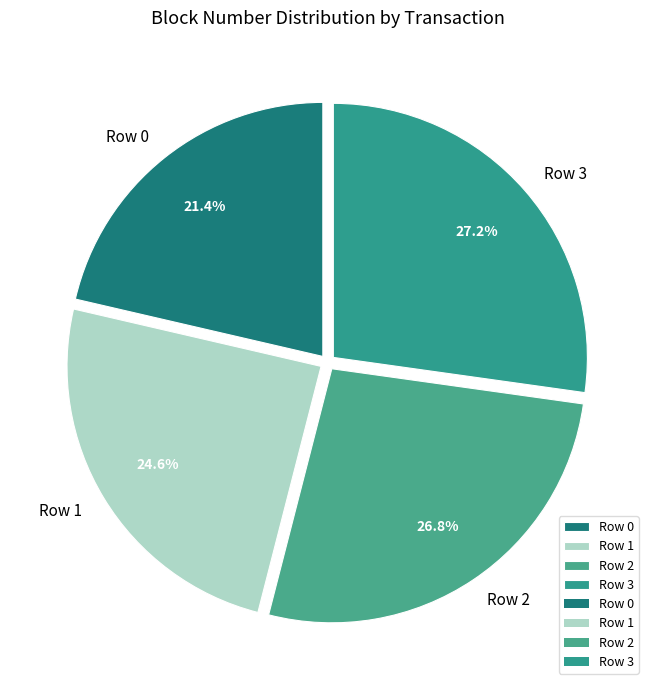

Is it true that Row 2 is 27% of the pie?

True